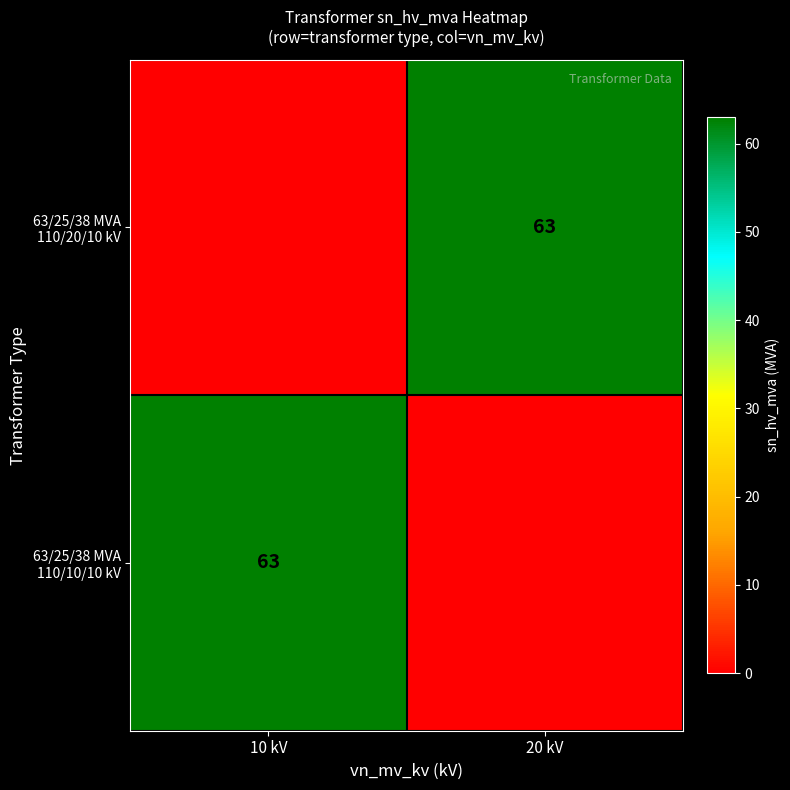

The 63/25/38 MVA 110/20/10 kV series shows -33 at 10 kV. True or false?

False